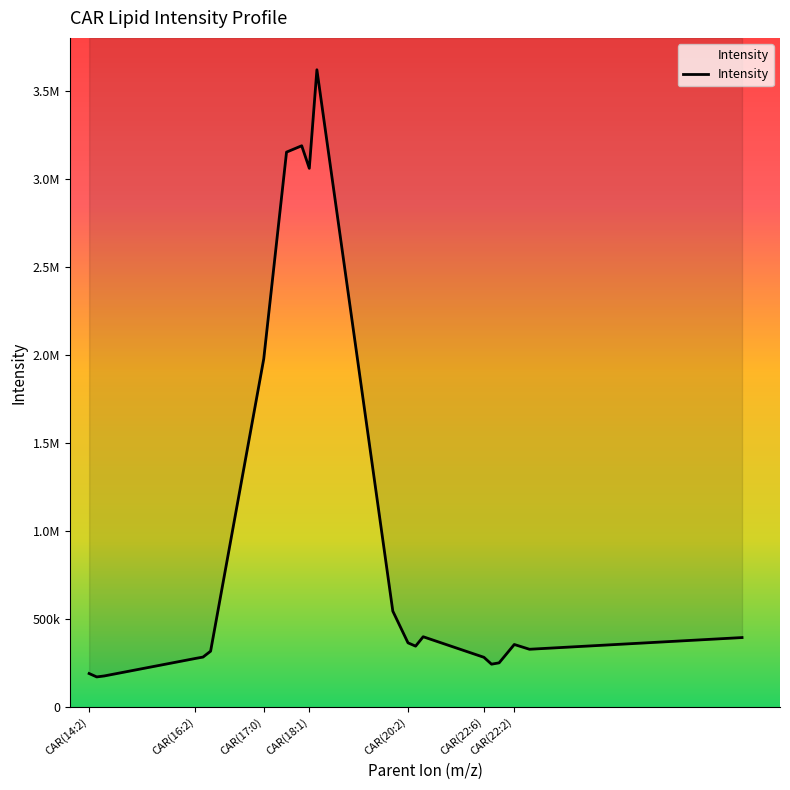

How many data points are above 346312?

11